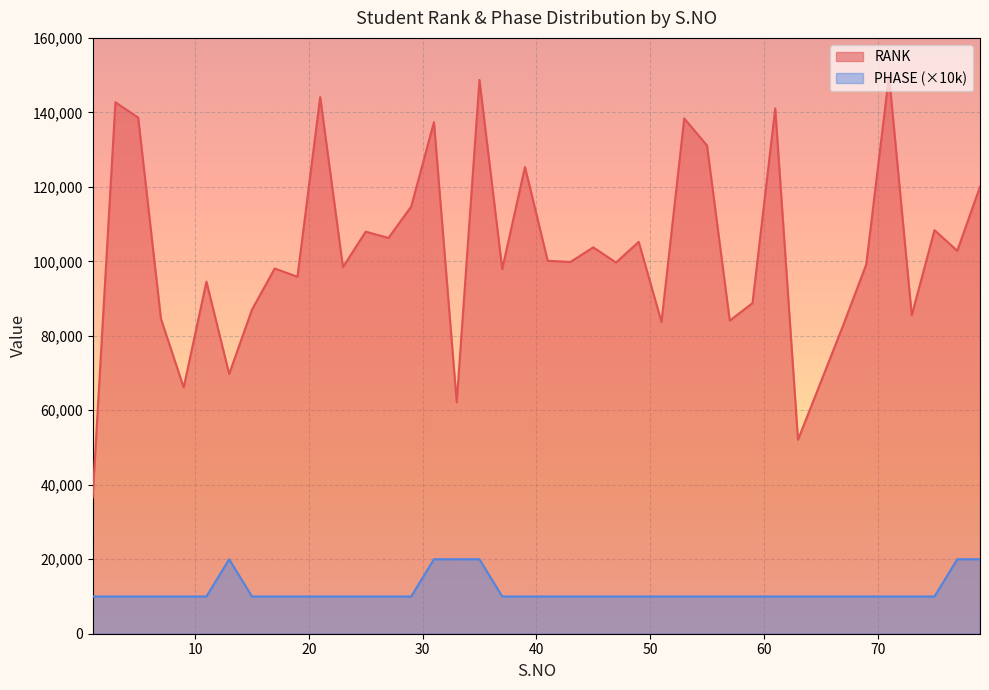

Rank the series by their average value, from highest to lowest.

RANK, PHASE (×10k)